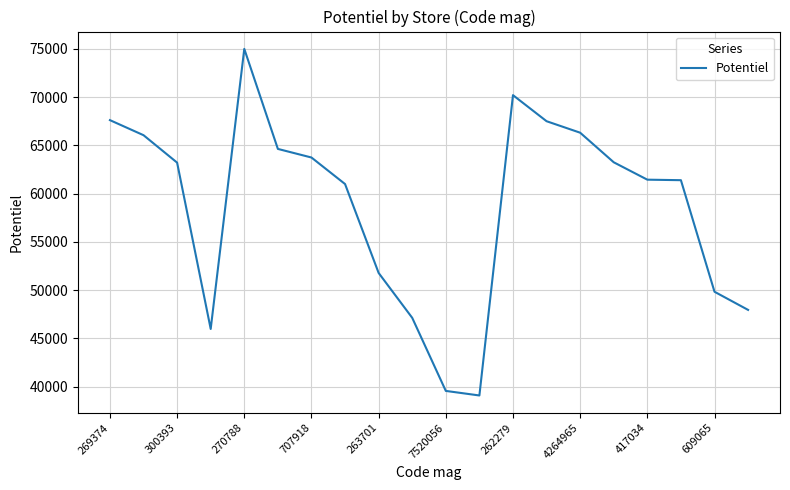

What is the difference between the maximum and minimum values?

35914.1